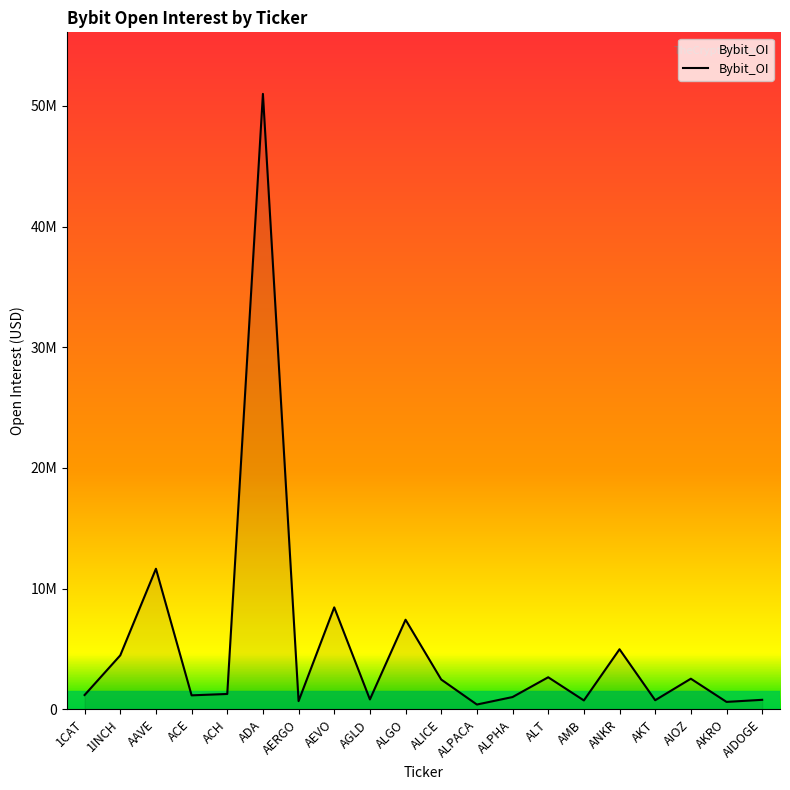

Is this an area chart (filled region under the line)?

Yes